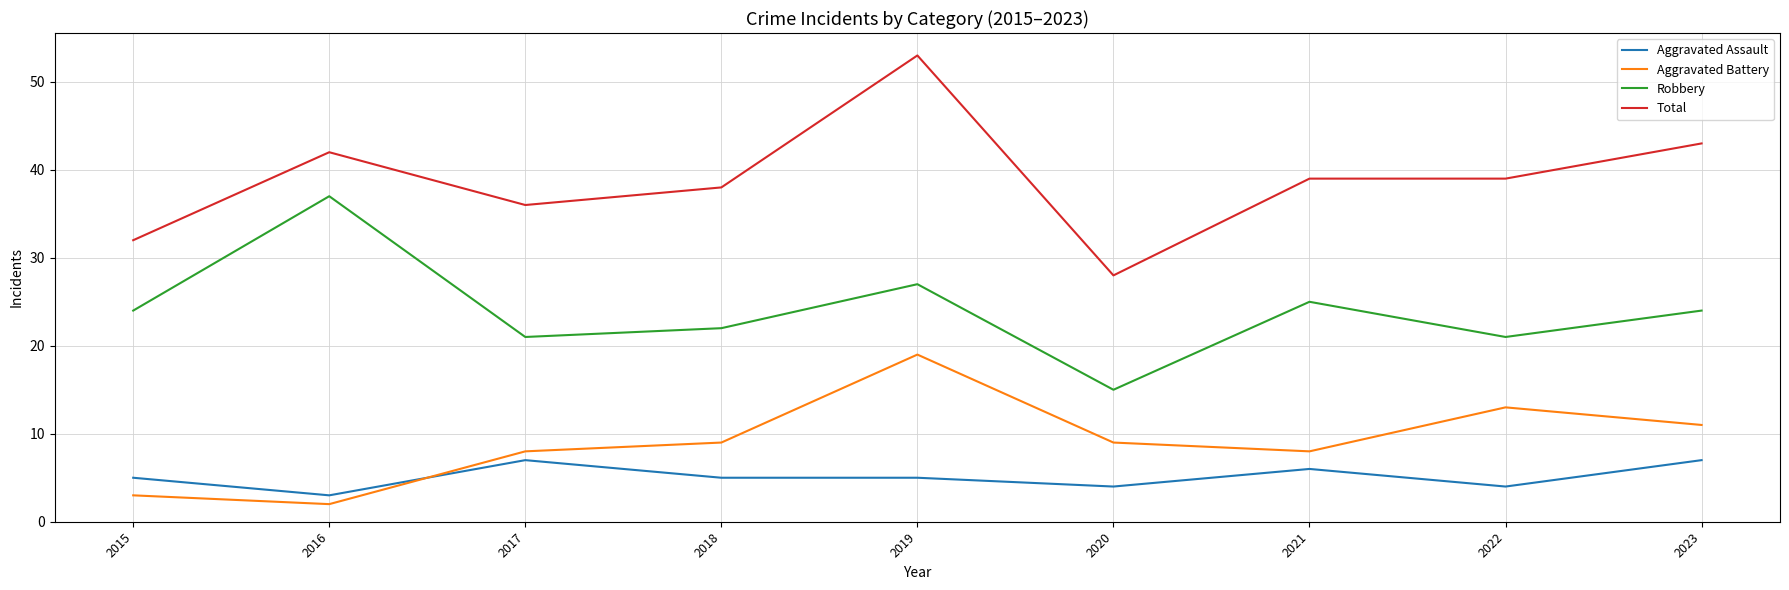

Reading right to left, extract all data points from this chart.

Aggravated Assault: 7	4	6	4	5	5	7	3	5
Aggravated Battery: 11	13	8	9	19	9	8	2	3
Robbery: 24	21	25	15	27	22	21	37	24
Total: 43	39	39	28	53	38	36	42	32